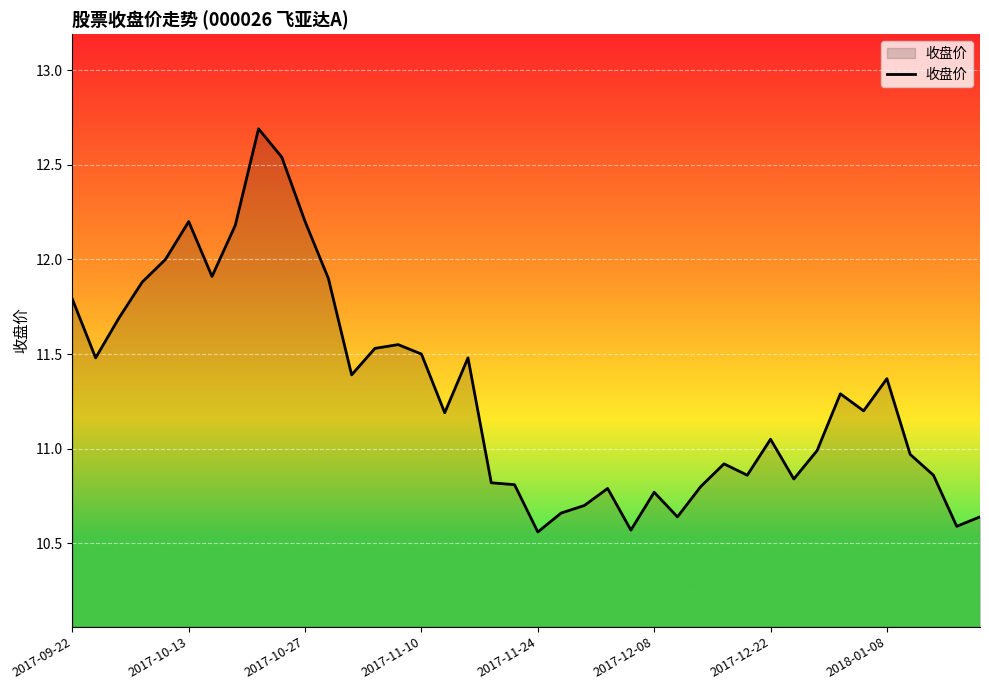

What is the difference between the maximum and minimum values?

2.1